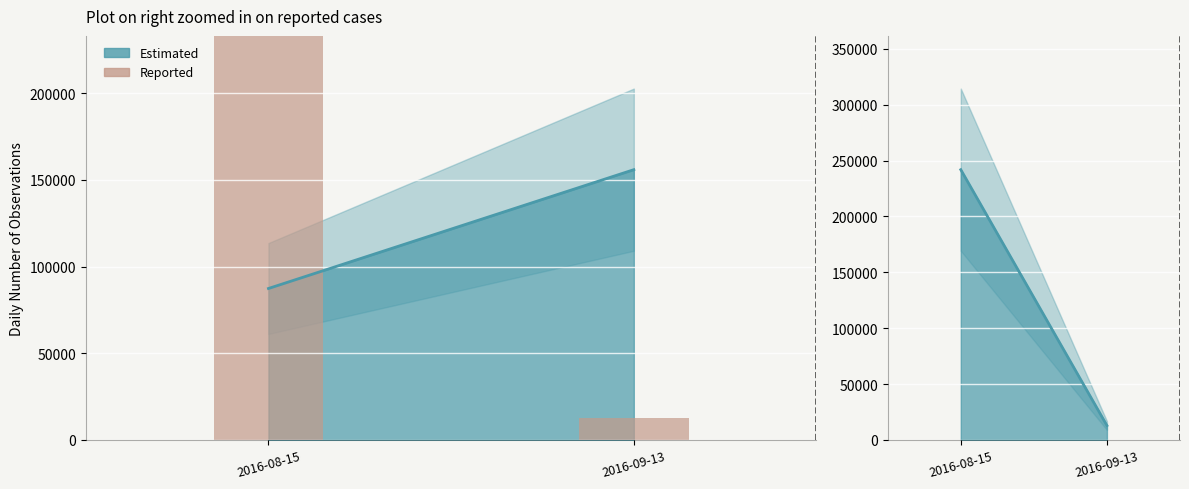

What is the label of the 2nd bar from the left?

2016-09-13